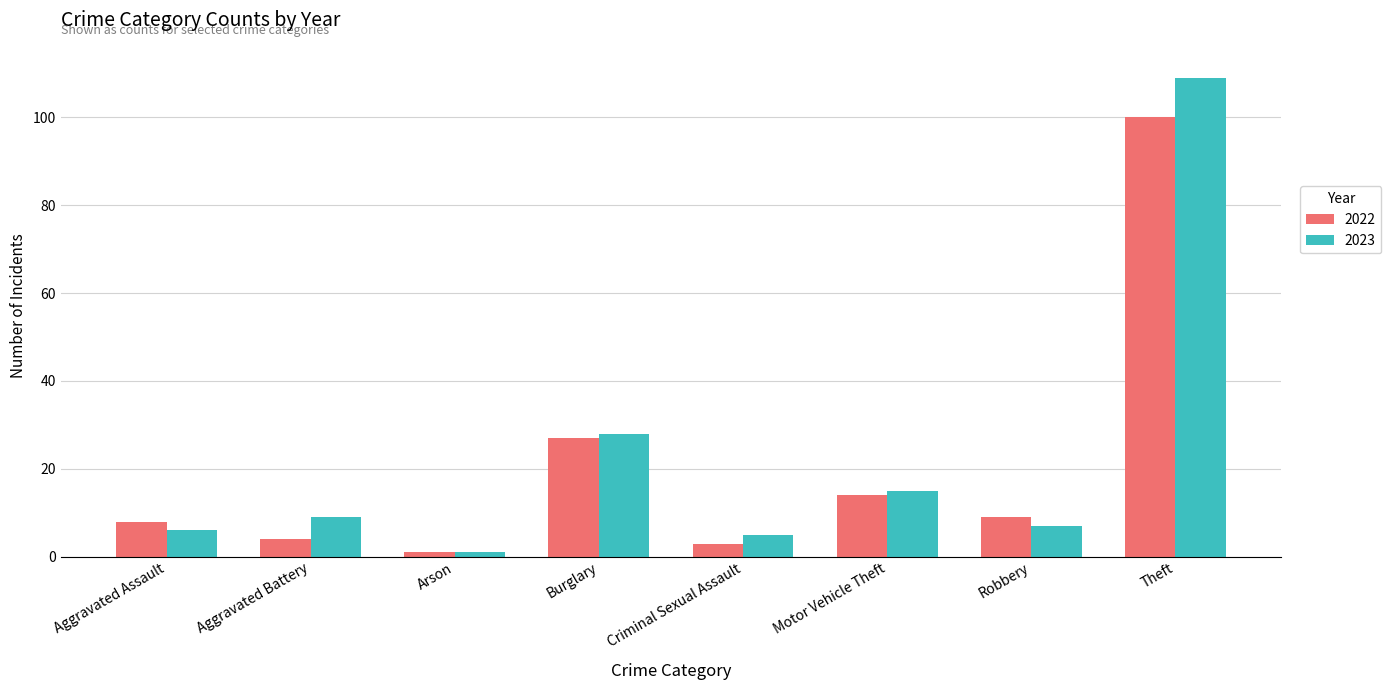

What is the difference between the maximum and minimum values in the 2022 series?

99